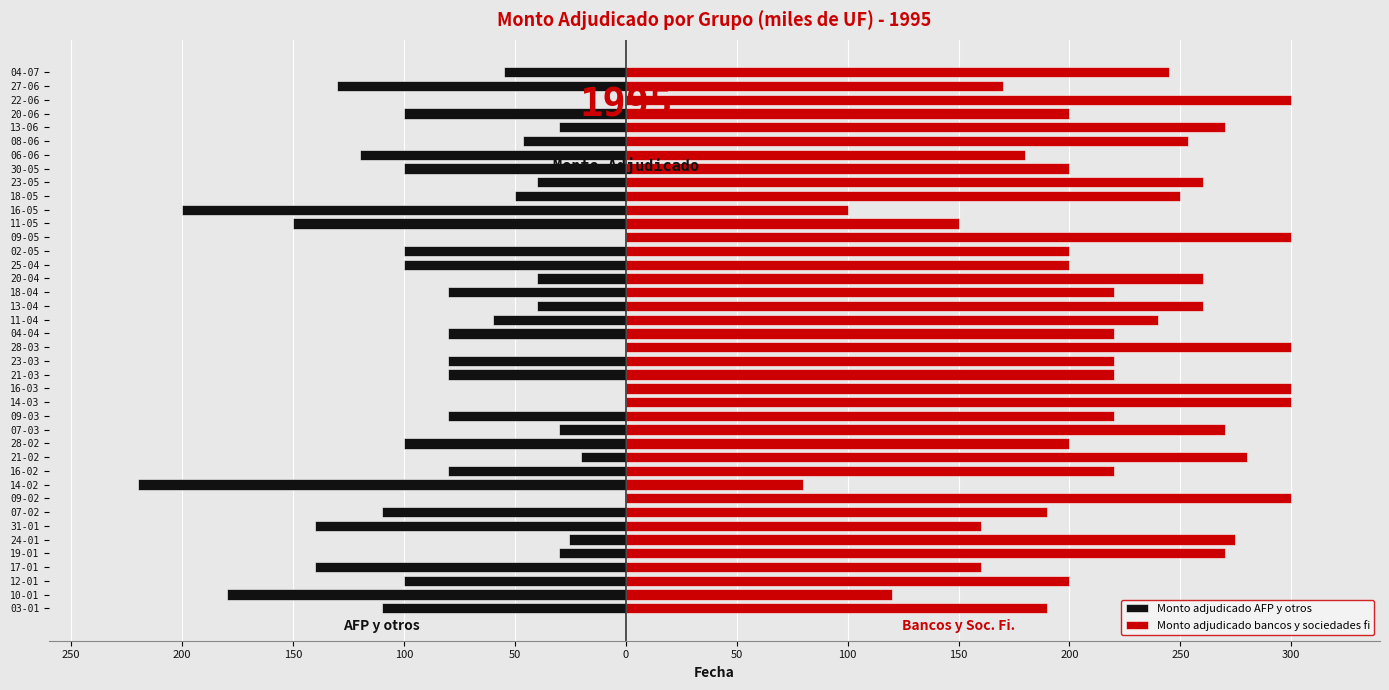

What is the value of the Monto adjudicado AFP y otros bar at the 26th from the left?

-100.0